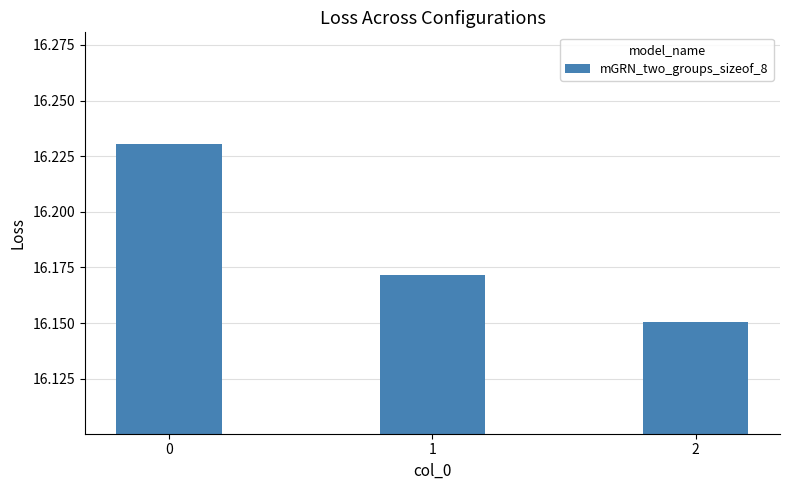

Rank the categories by value from lowest to highest.

2, 1, 0